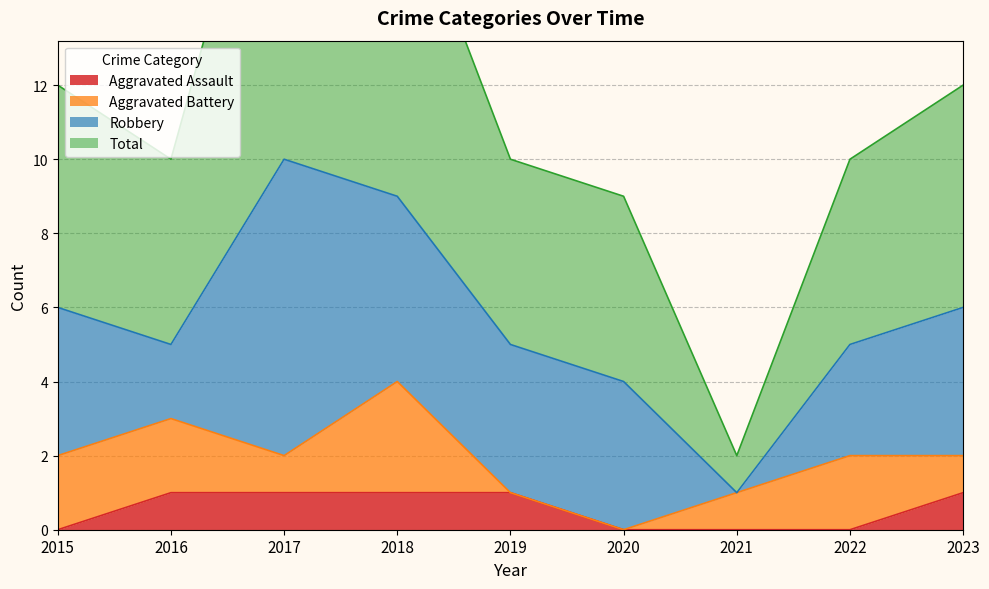

List the labels in order of Aggravated Assault value, largest first.

2016, 2017, 2018, 2019, 2023, 2015, 2020, 2021, 2022